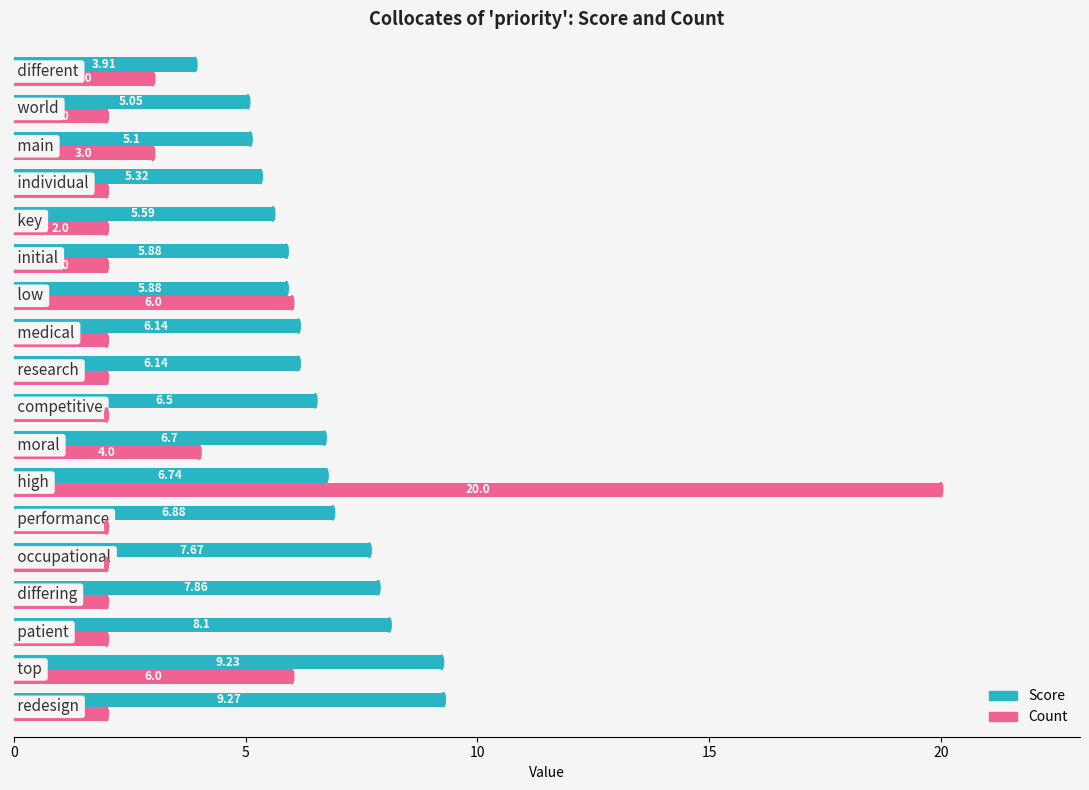

Count the number of data series in this chart.

2